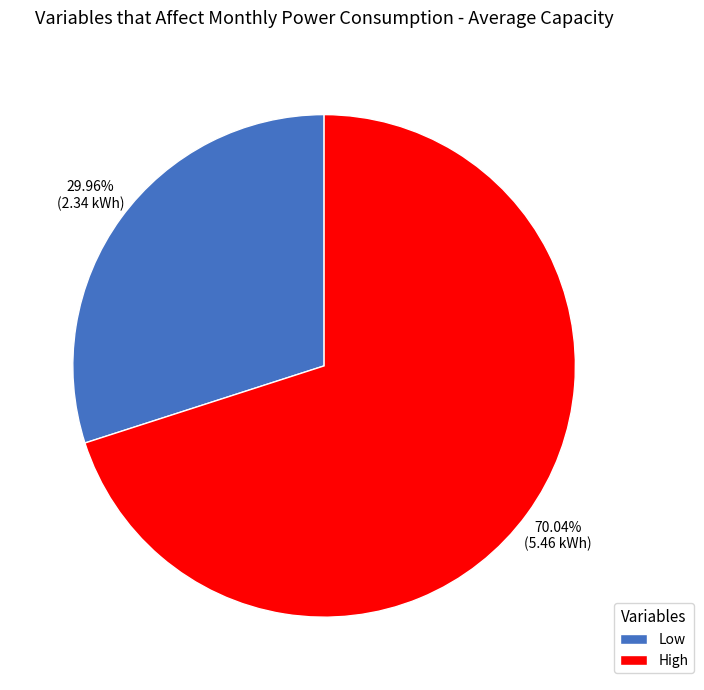

What is the largest slice in the pie chart?

High